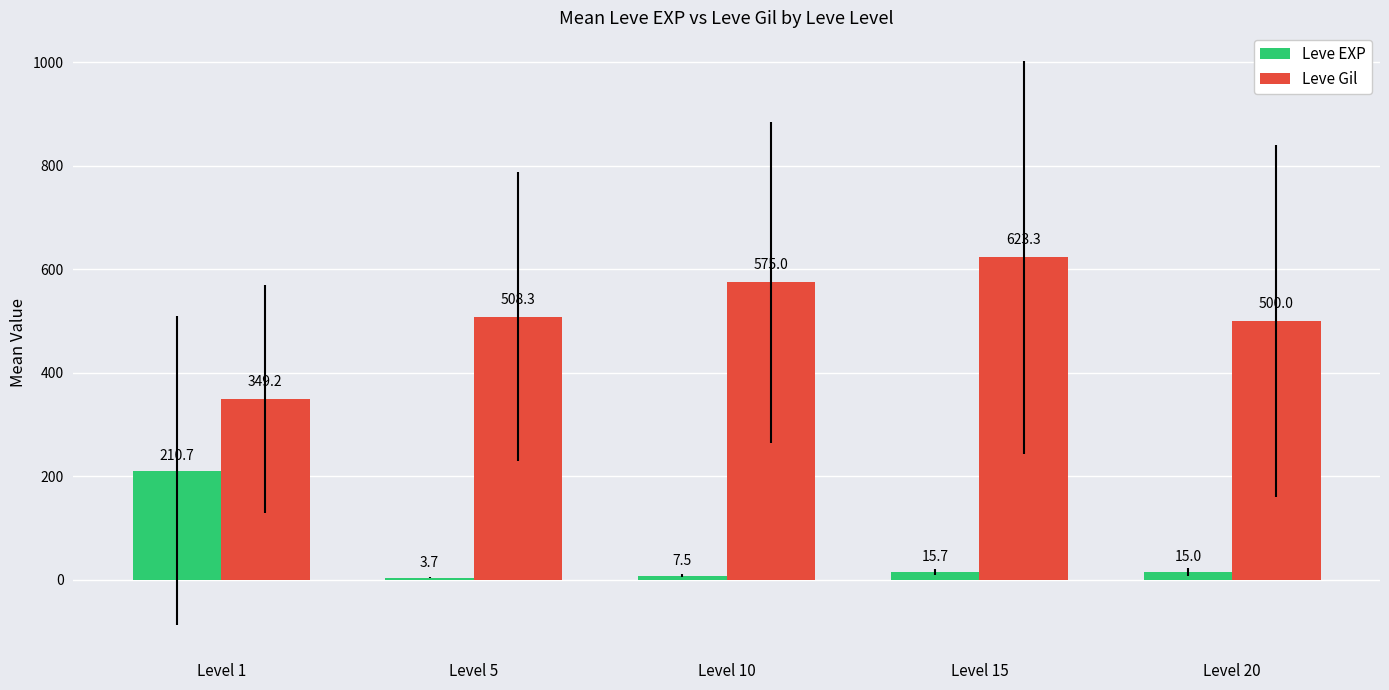

How many values in the Leve Gil series are below 508?

2